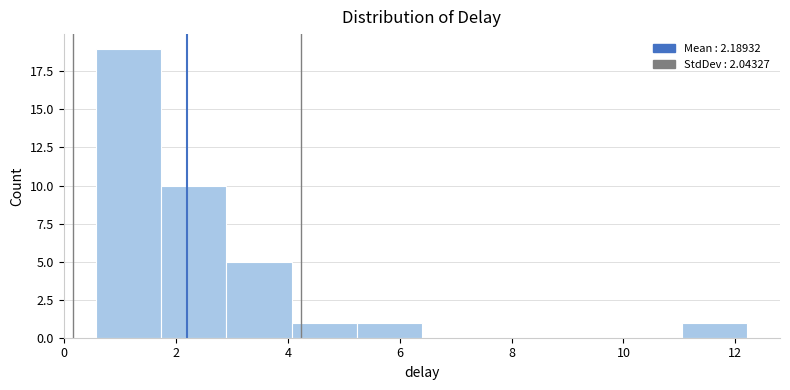

Reading left to right, transcribe this chart: for each bar, give the range it covers on the x-axis and its height. Neither the bar edges nor the heights are printed on the chart, so give them approximately, as read against the axes.

0.6 to 1.8: 19
1.8 to 2.8: 10
2.8 to 4.0: 5
4.0 to 5.2: 1
5.2 to 6.4: 1
6.4 to 7.6: 0
7.6 to 8.8: 0
8.8 to 9.8: 0
9.8 to 11.0: 0
11.0 to 12.2: 1